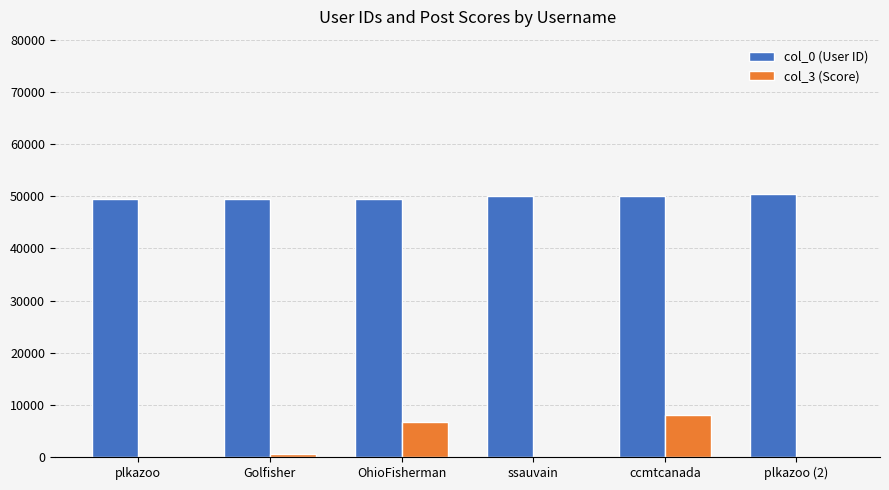

Count the number of data series in this chart.

2